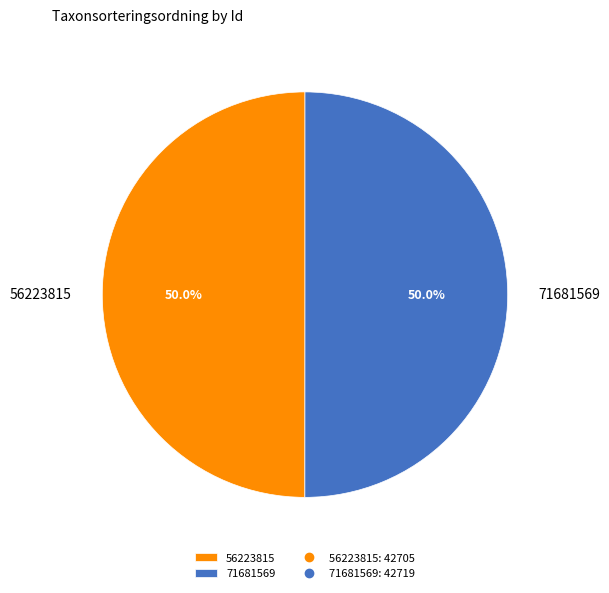

How many slices are in this pie chart?

2